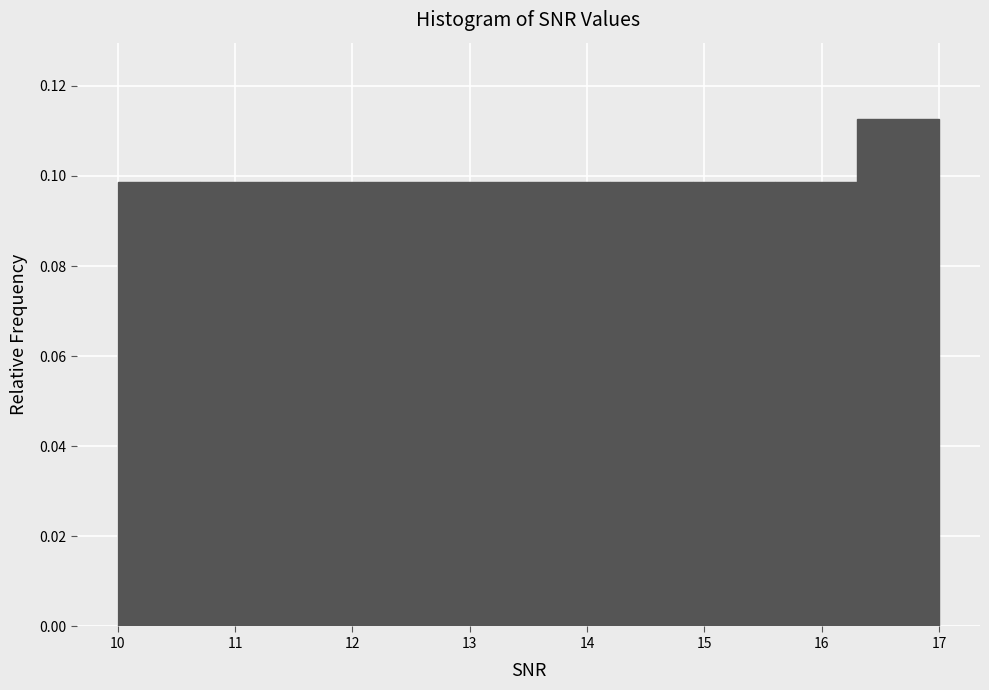

How tall is the bar that spans 11.4 to 12.1 on the x-axis? The values are not printed on the chart, so give them approximately, as read against the axis.

0.098